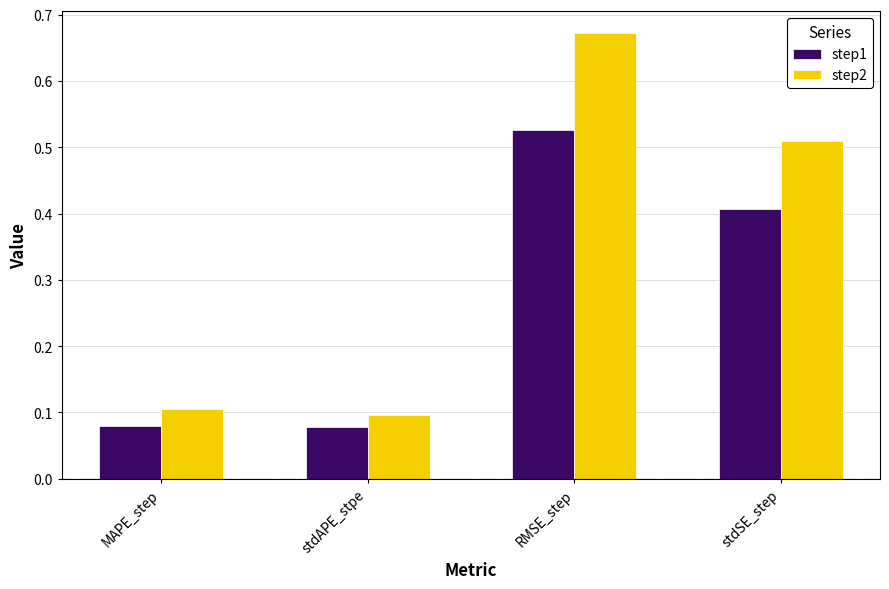

The step2 series shows 0.8 at stdSE_step. True or false?

False